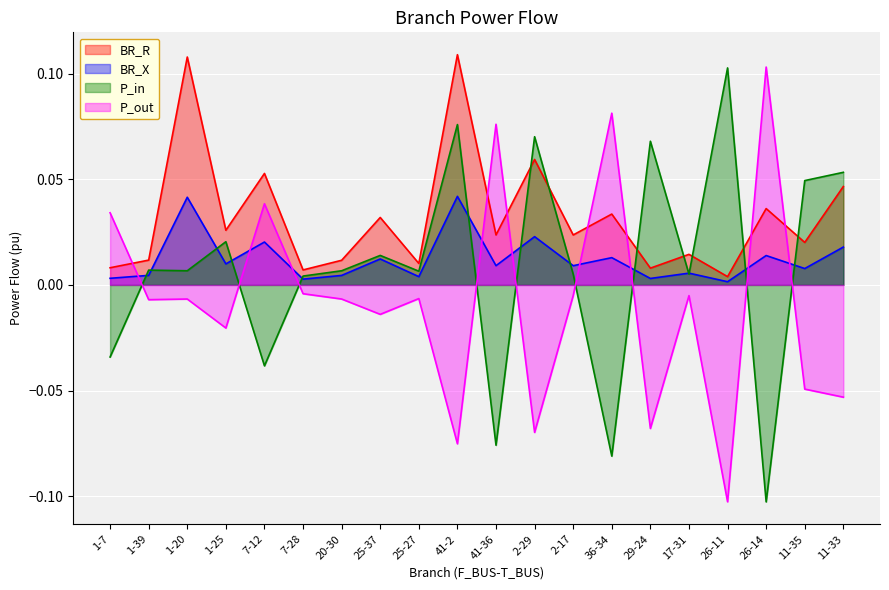

List the series in order of their peak value, highest first.

BR_R, P_out, P_in, BR_X